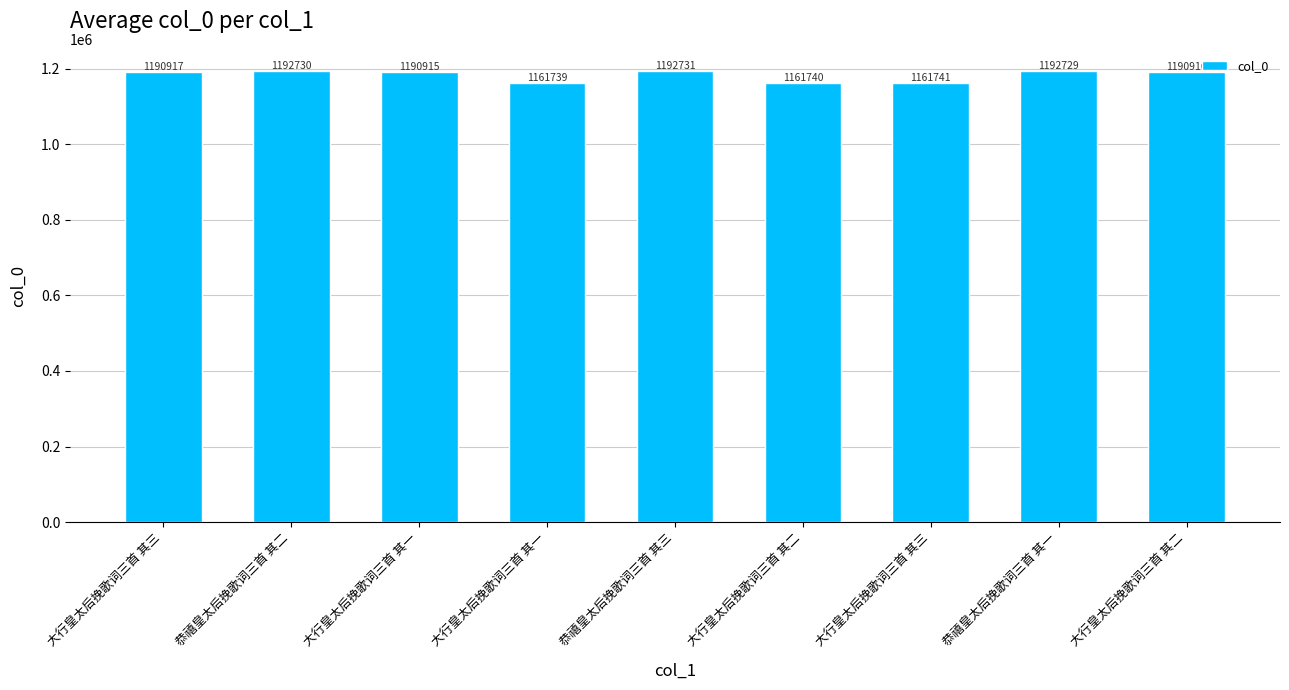

Reading left to right, extract all data points from this chart.

1190917	1192730	1190915	1161739	1192731	1161740	1161741	1192729	1190916